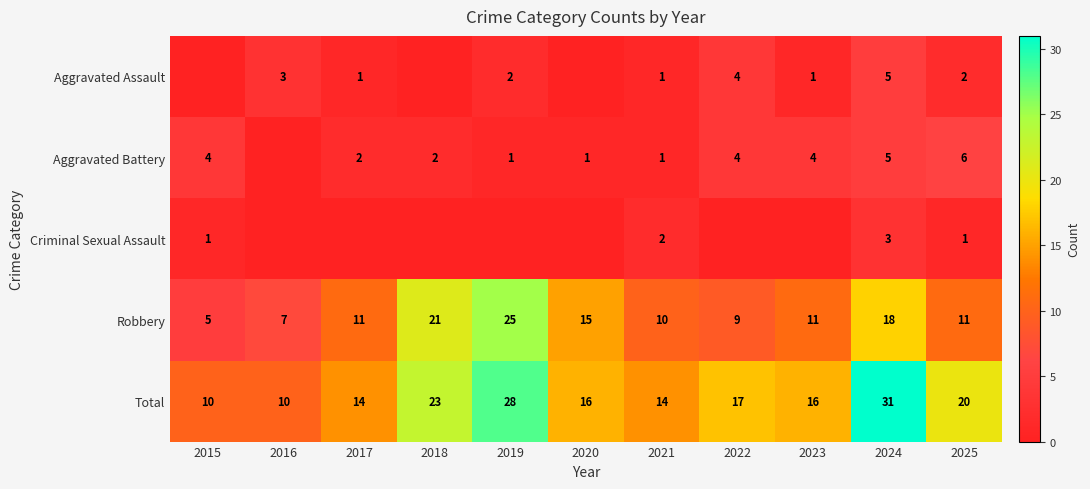

What is the difference between the highest and lowest values at 2021?

13